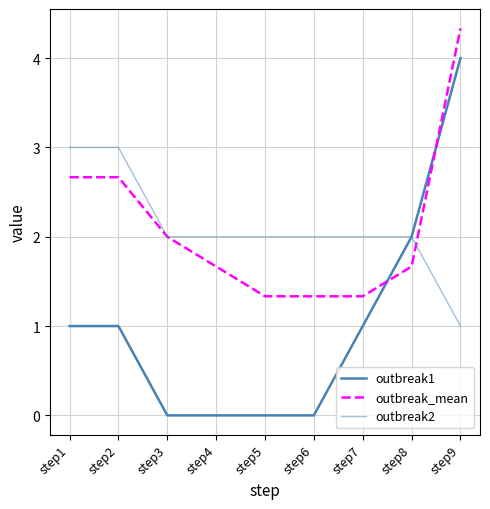

Which series has the largest total across all categories?

outbreak_mean